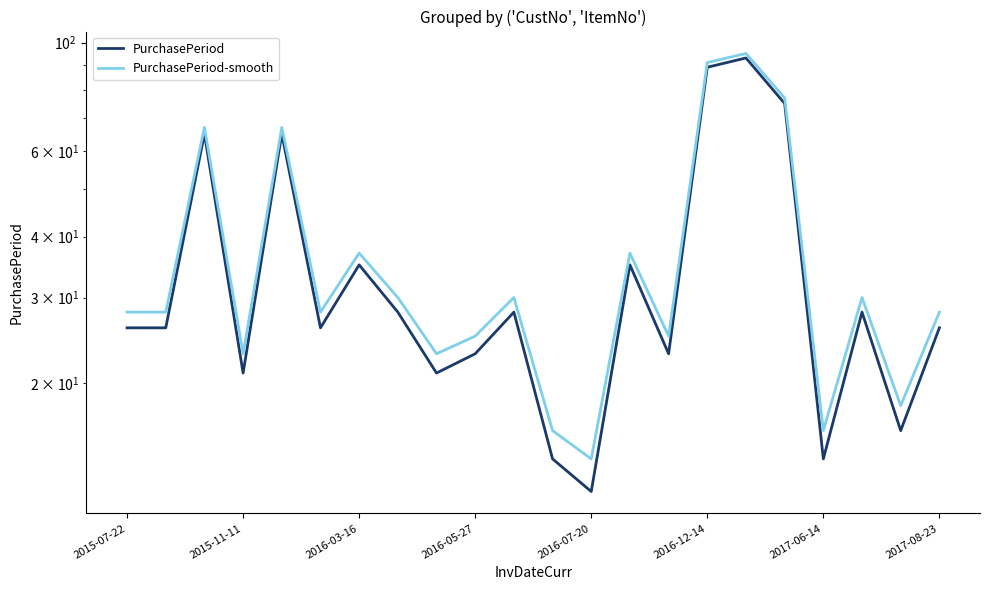

What is the sum of the PurchasePeriod-smooth values at 14 and 9?

50